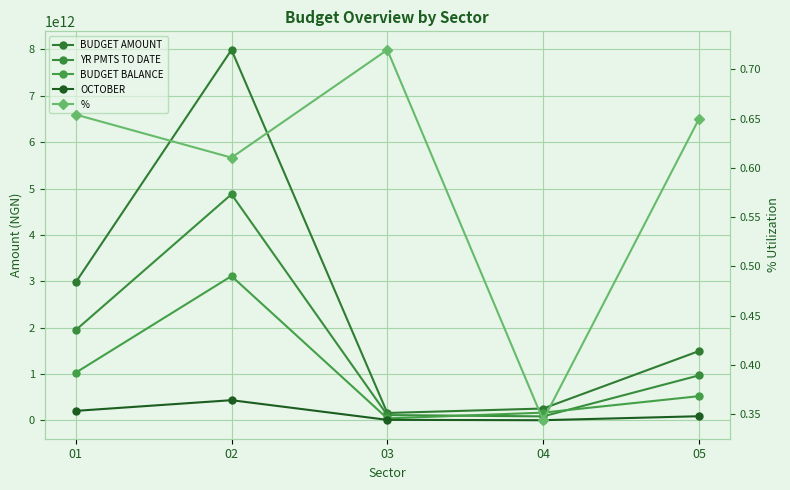

How many data points in YR PMTS TO DATE are less than 971894823072?

2